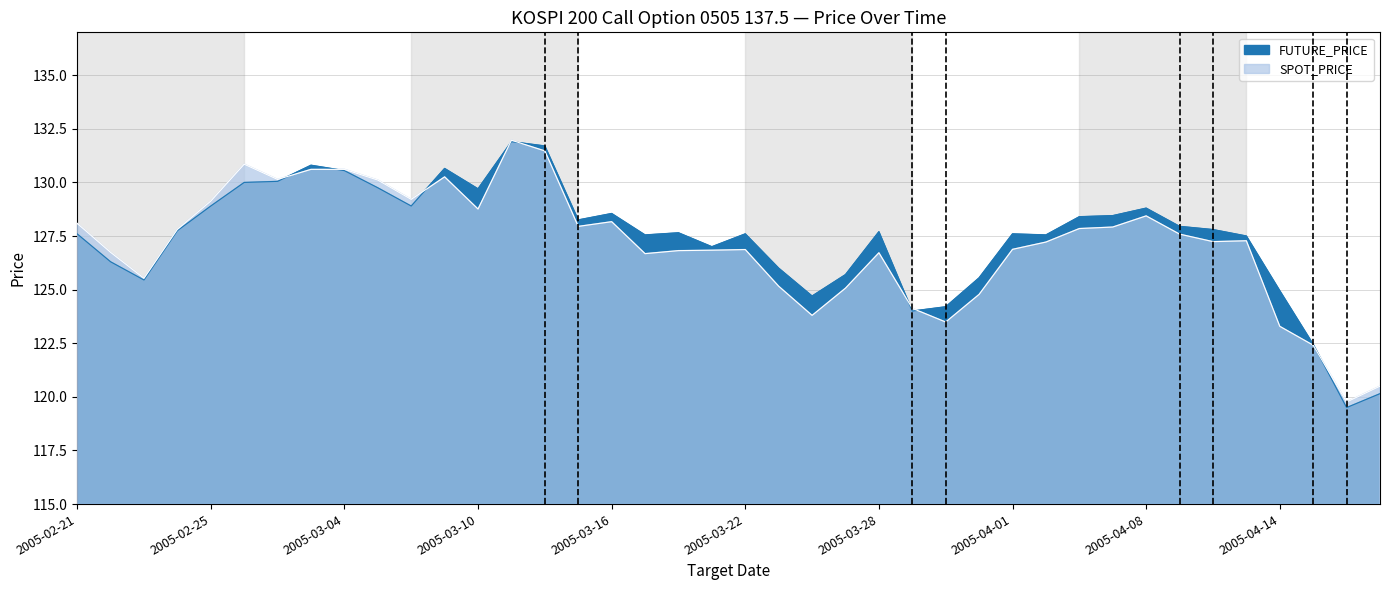

Which series has the largest range (max minus min)?

FUTURE_PRICE